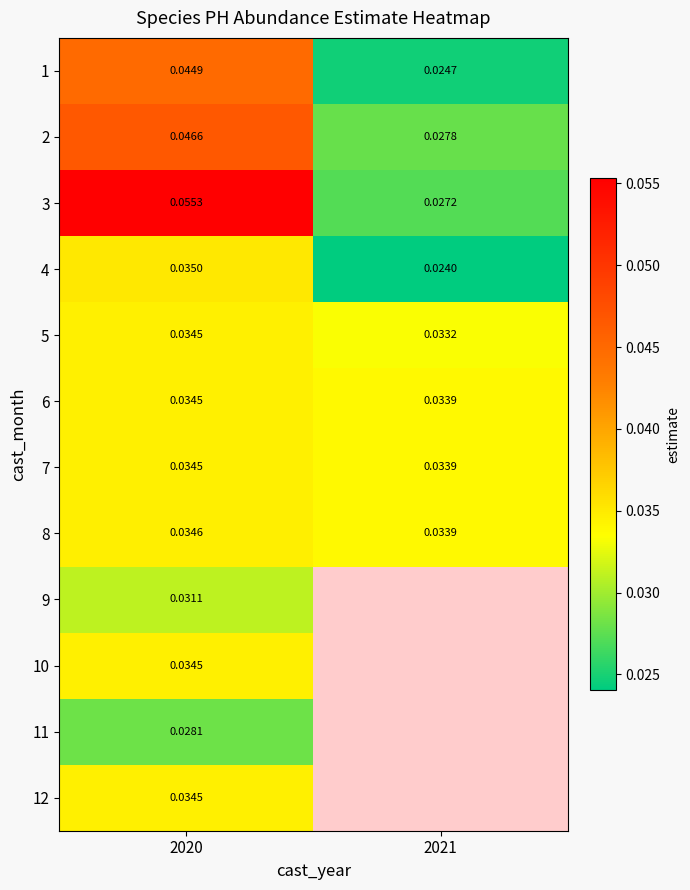

Which label corresponds to the smallest value in the chart?

2021